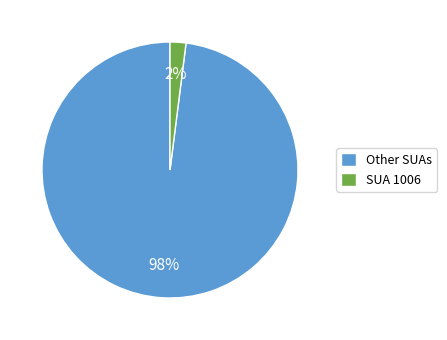

Is it true that Other SUAs is 98% of the pie?

True